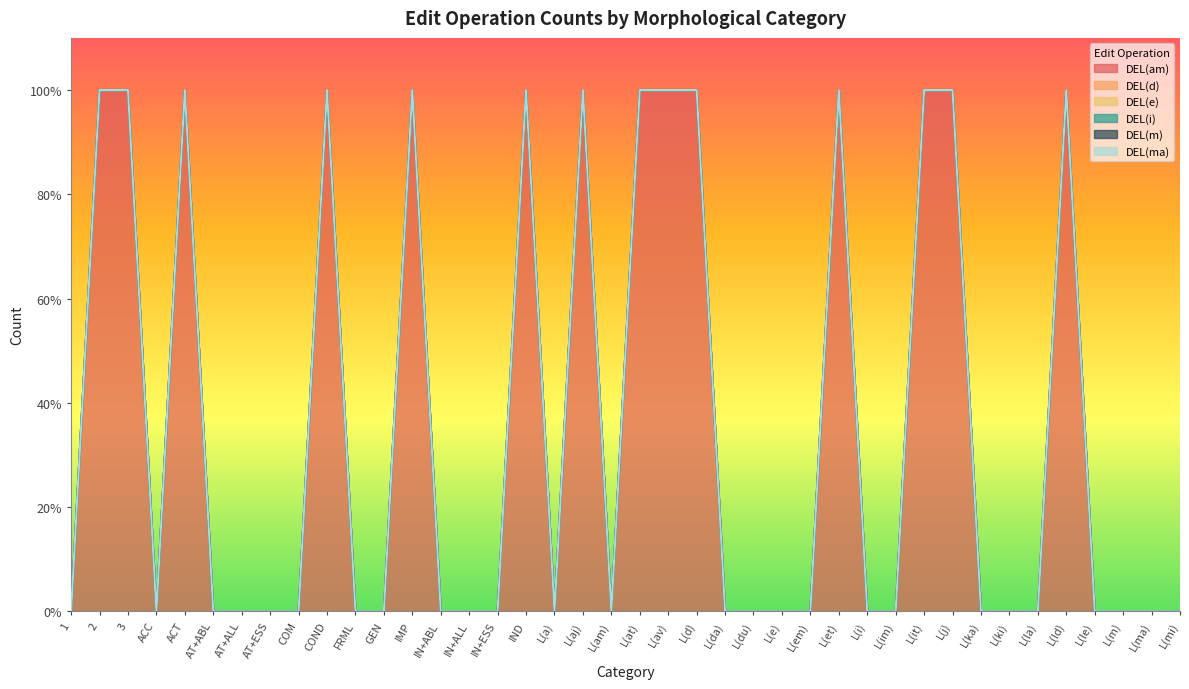

True or false: DEL(am) and DEL(d) cross at least once.

False